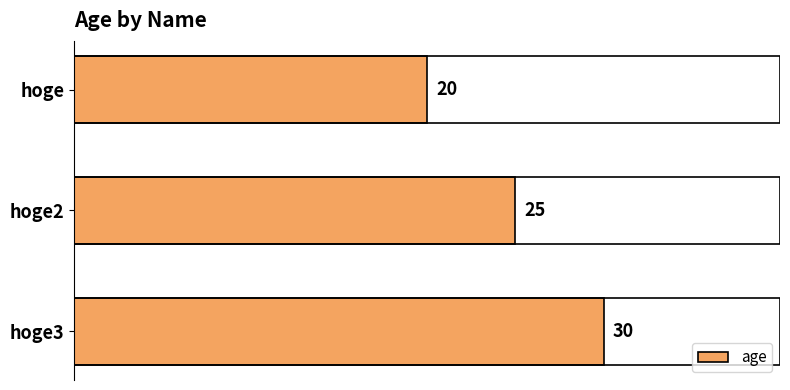

Read the value at hoge3, to the nearest 5.

30